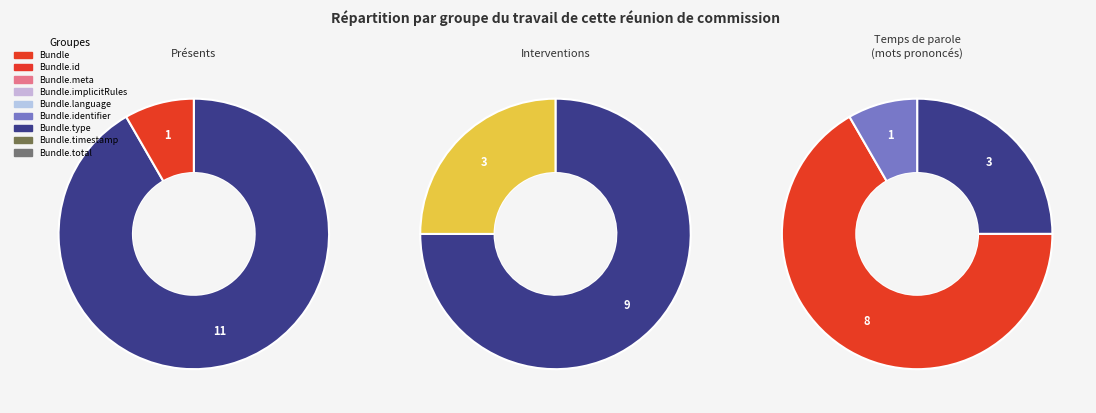

Which slice is the largest?

Bundle